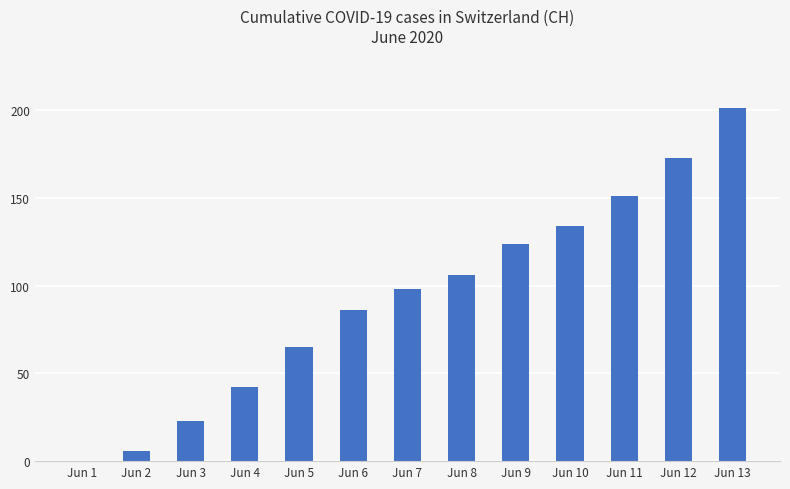

The value at Jun 8 is 66. True or false?

False